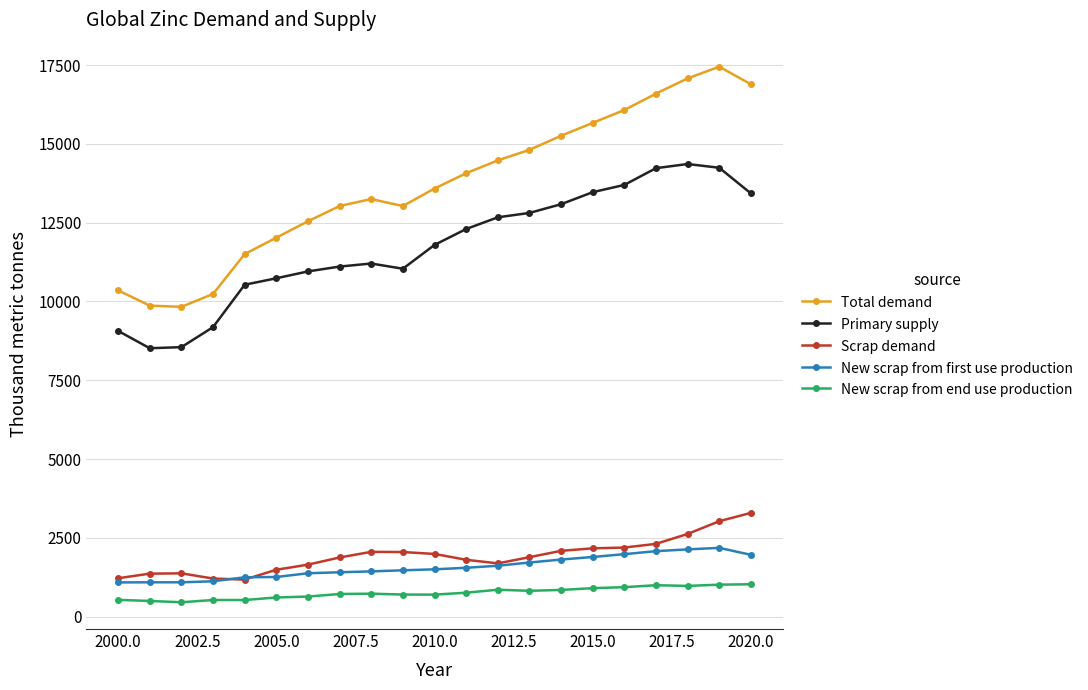

Which series has the largest range (max minus min)?

Total demand